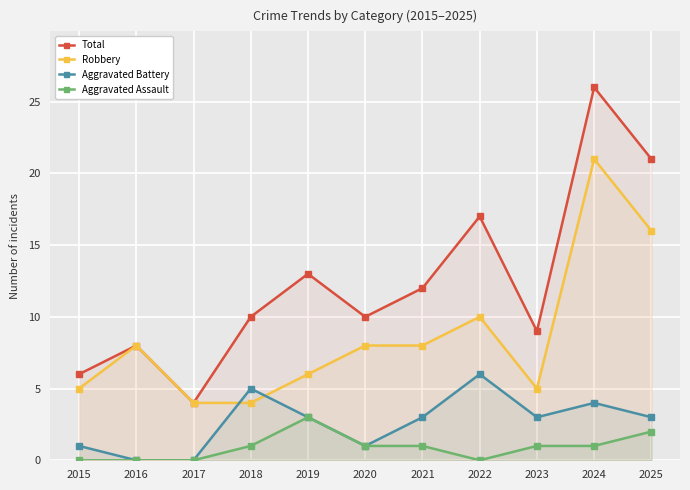

How many interior local peaks does the Aggravated Battery series have?

3